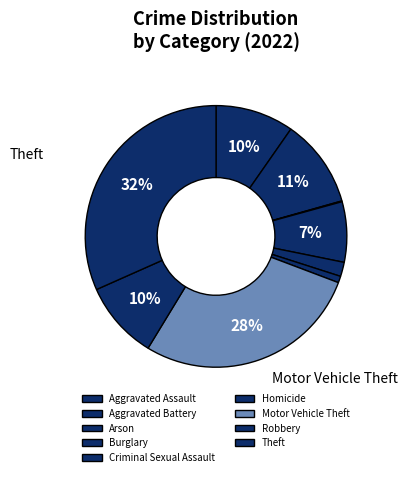

Combined, do Burglary and Homicide account for over 50%?

No